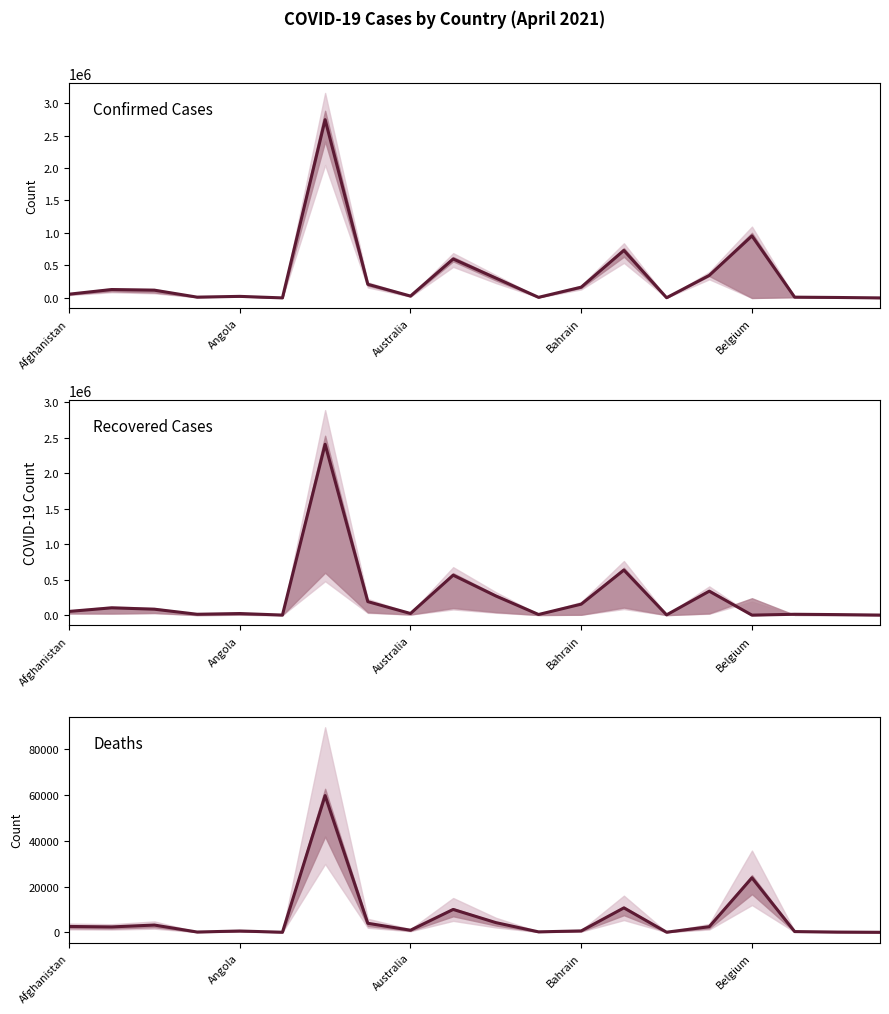

Which series has the largest total across all categories?

Confirmed Cases